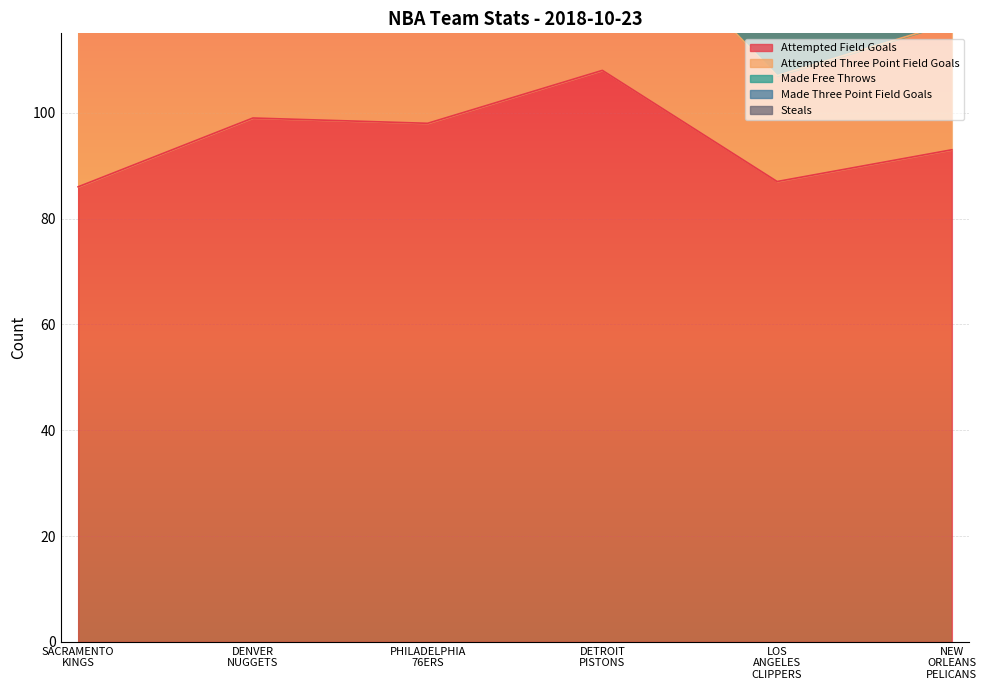

How many lines are shown in the chart?

5